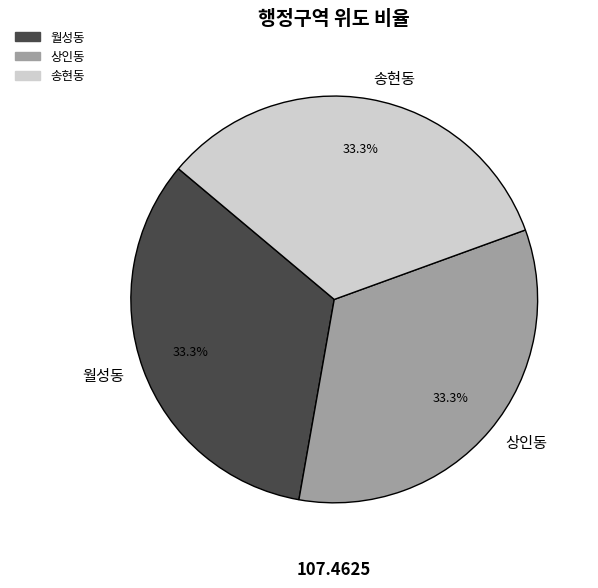

What portion of the pie excludes 송현동?

66.7%